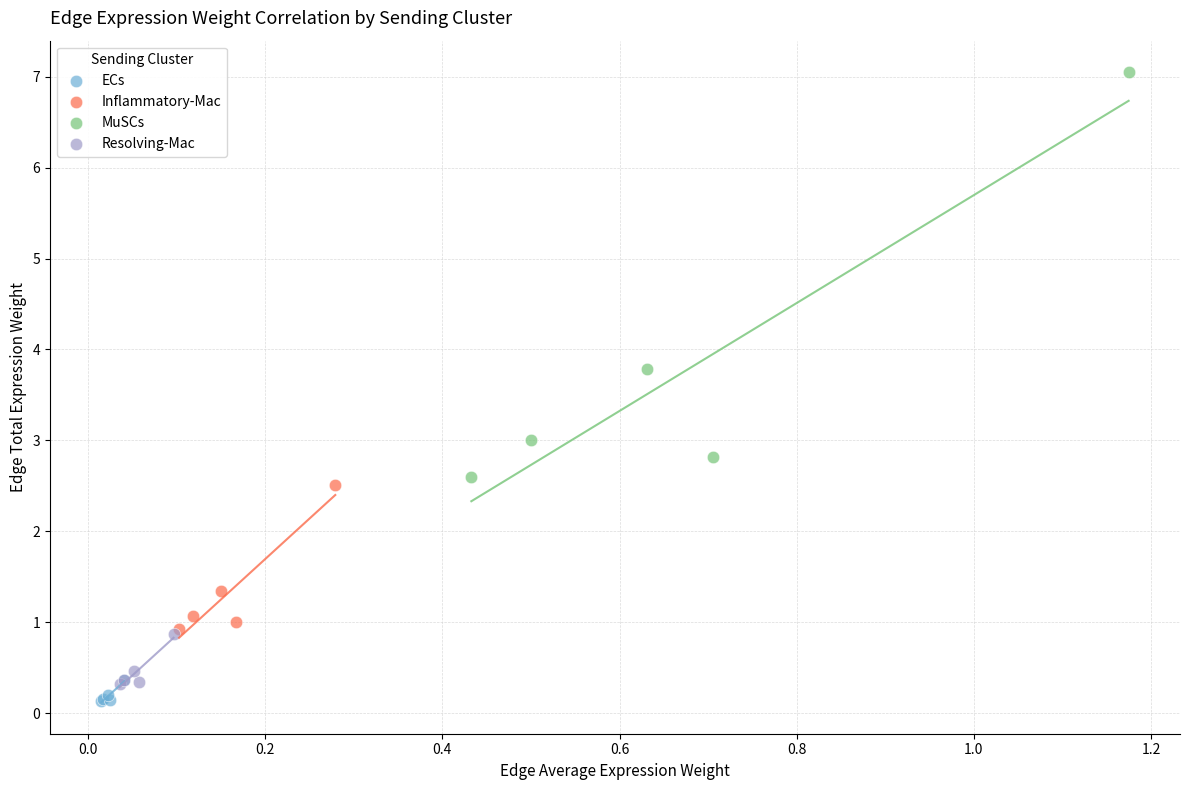

Which series has the widest spread of Y values?

MuSCs